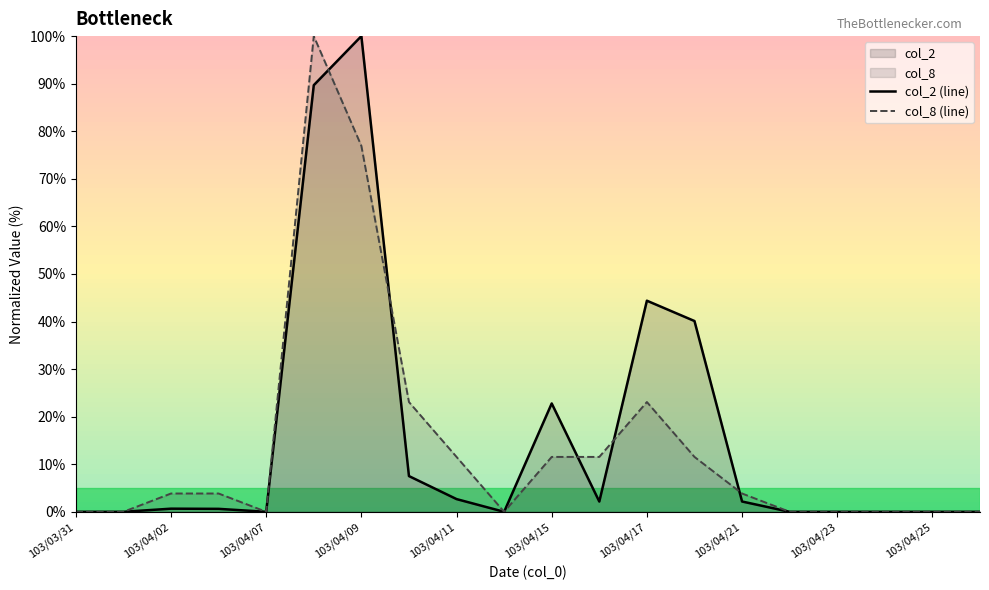

How many interior local valleys does the col_8 (line) series have?

2